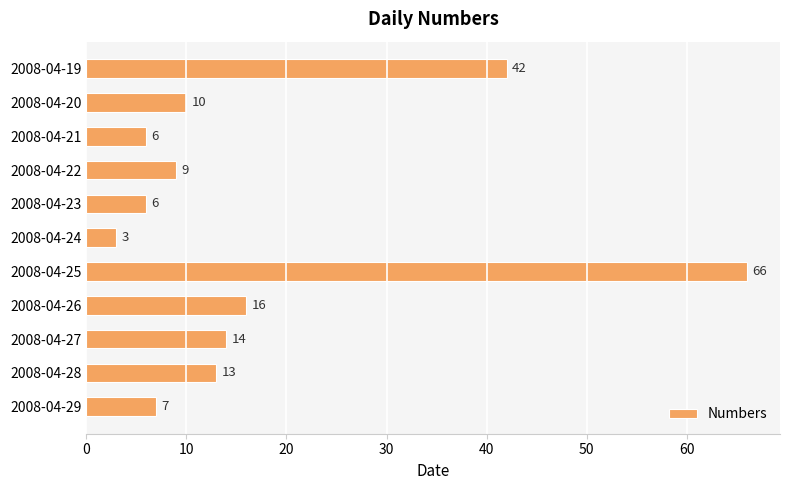

What is the value of the 11th bar from the top?

7